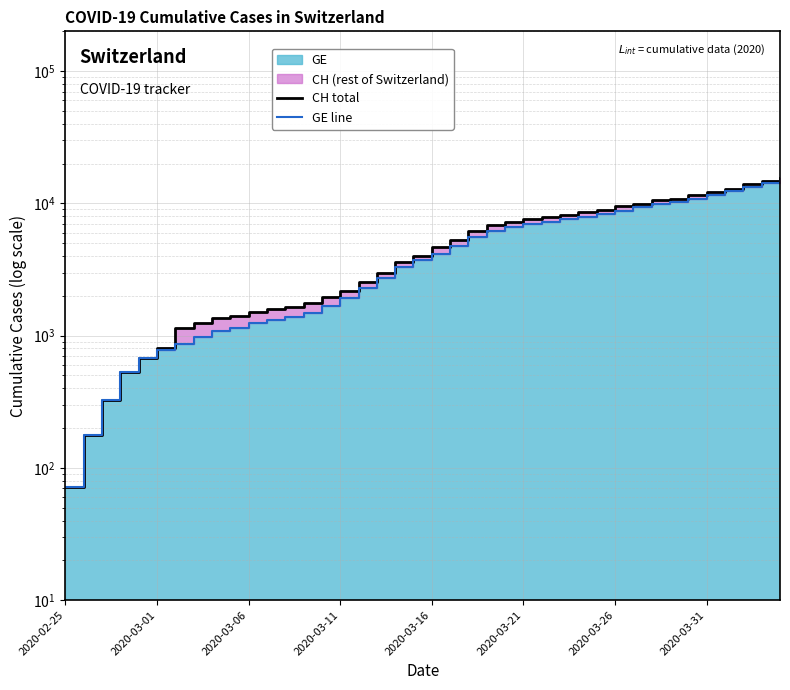

What is the greatest value displayed?

15433